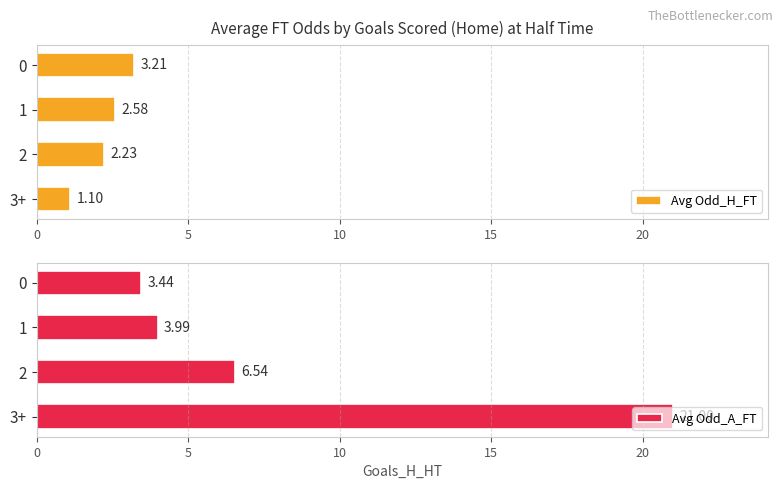

What is the value of the Avg Odd_H_FT bar at the 3rd from the left?

2.2